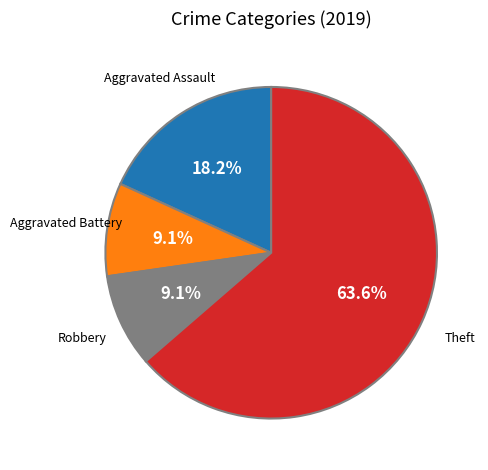

How many segments does this pie chart have?

4